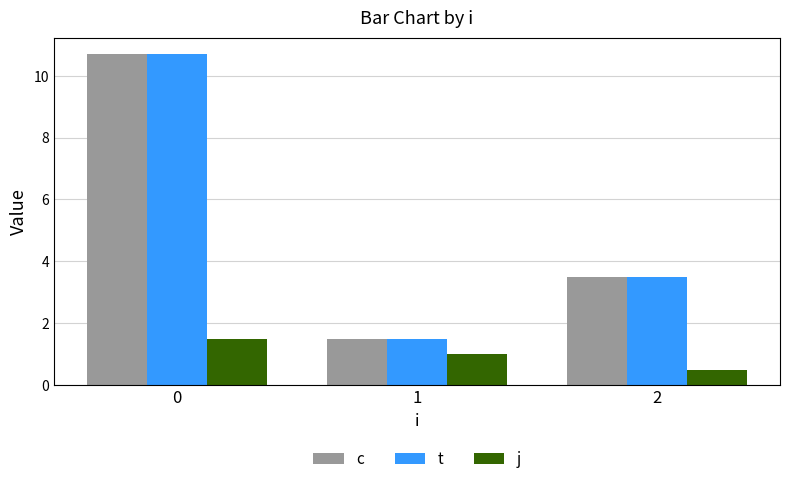

The j series shows 1.5 at 0. True or false?

True